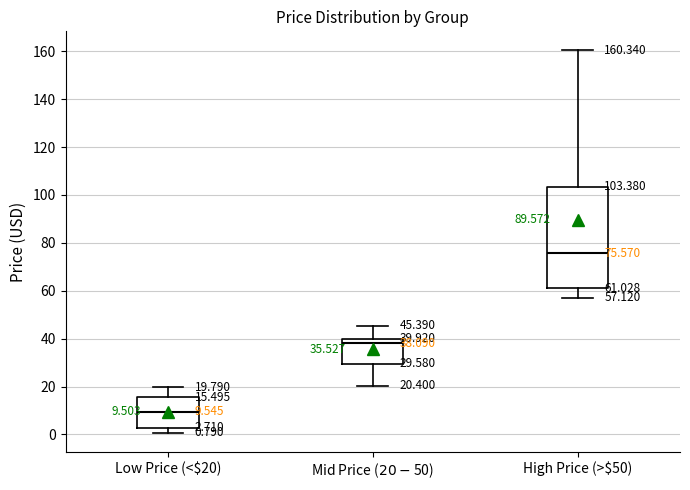

Which box's median line is the lowest?

Low Price (<$20)